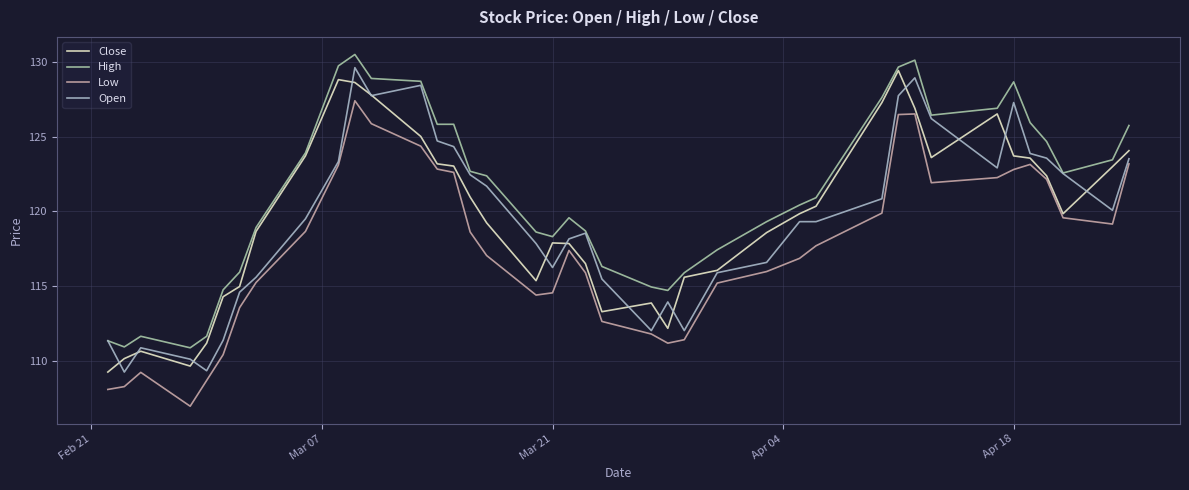

What is the difference between the maximum and second lowest values in the Low series?

19.3